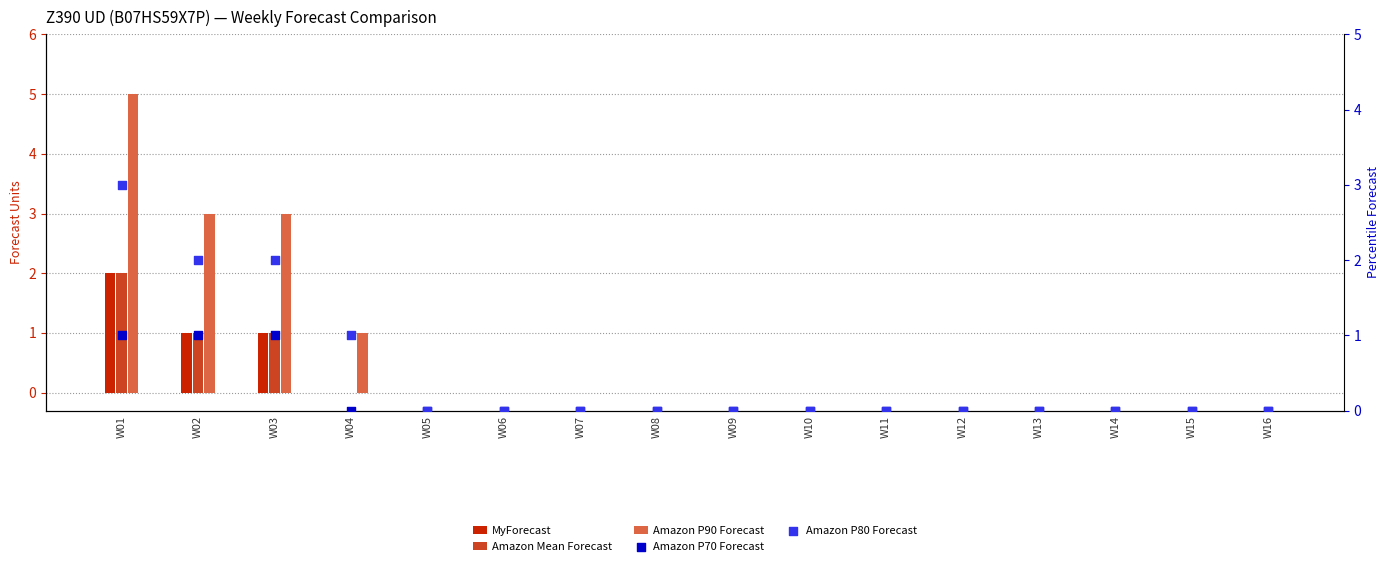

Which series contains the lowest Y value?

MyForecast